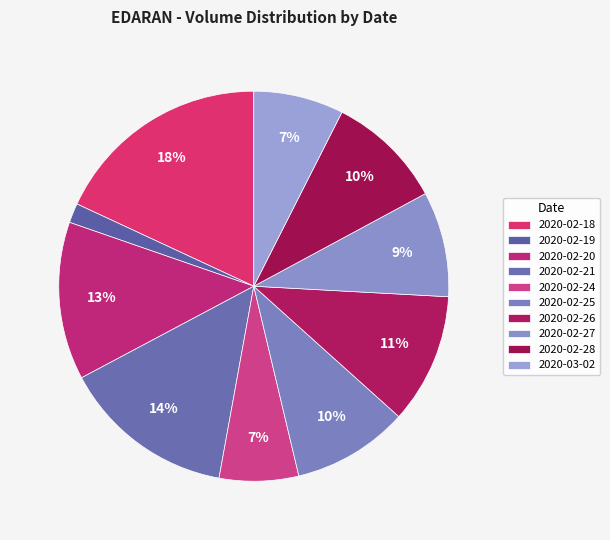

How many segments does this pie chart have?

10